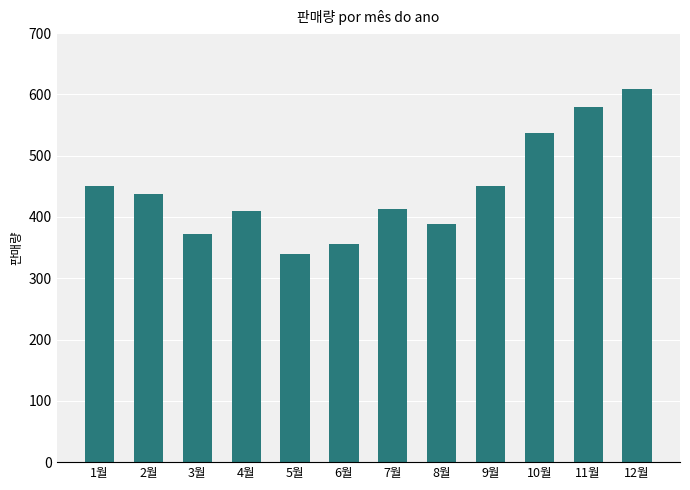

How many categories are shown in the chart?

12